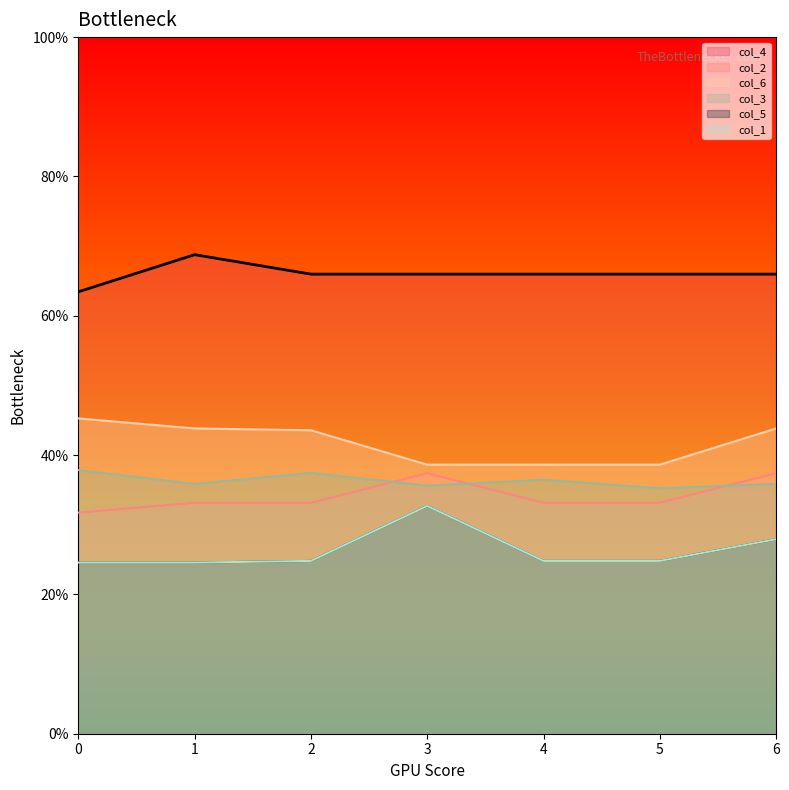

At which category does the chart reach its peak across all series?

1